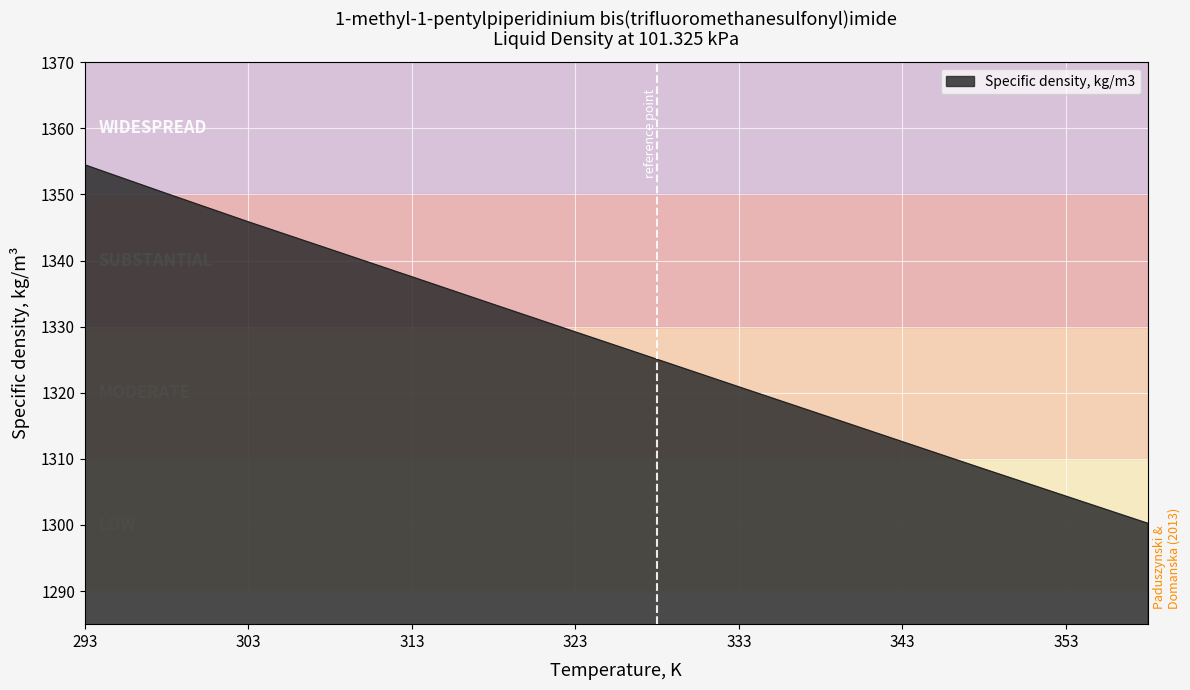

What is the difference between the maximum and minimum values?

54.2